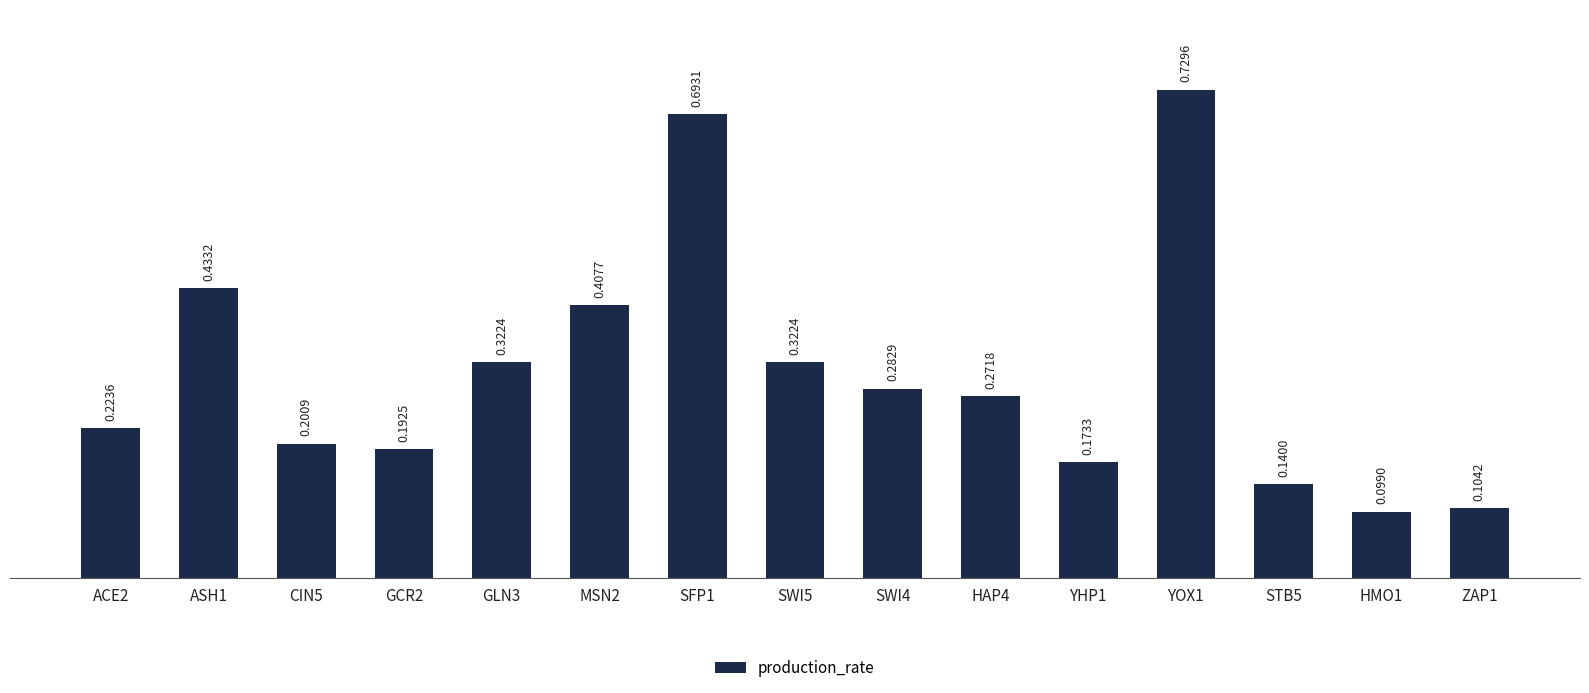

What is the label of the 9th bar from the left?

SWI4